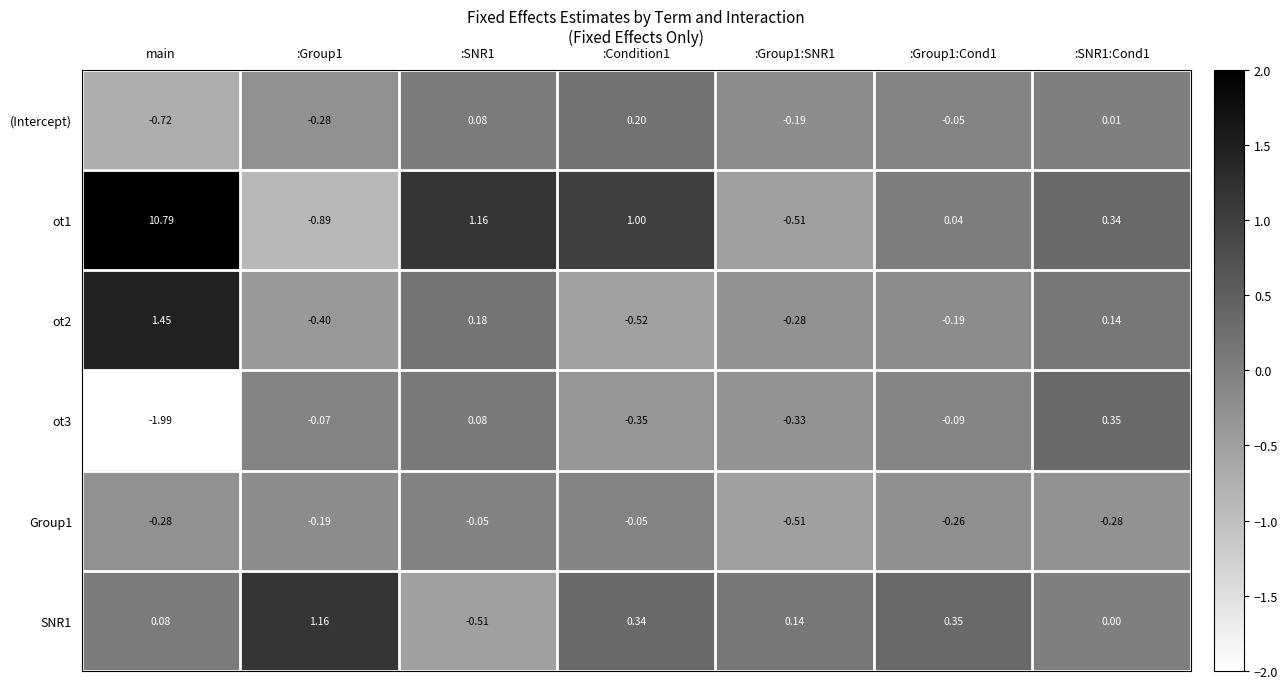

At which category is the sum across all series the highest?

main